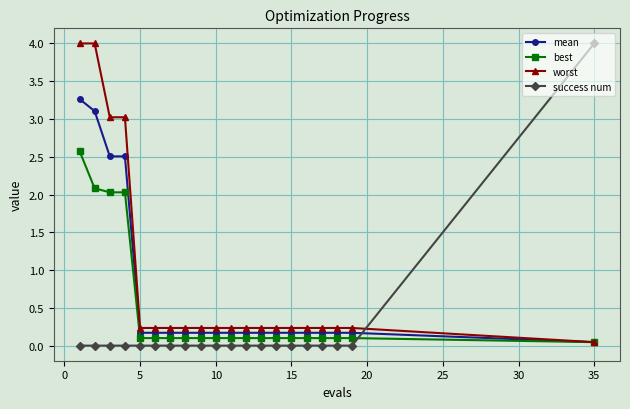

What is the value of the mean point at the 17th from the left?

0.2